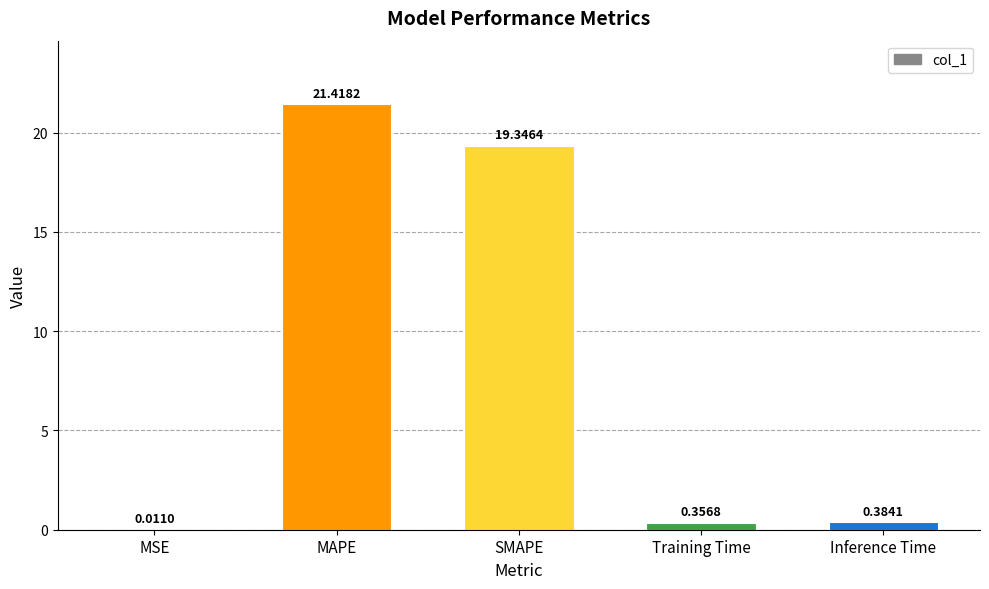

At which label is the value closest to 10?

SMAPE